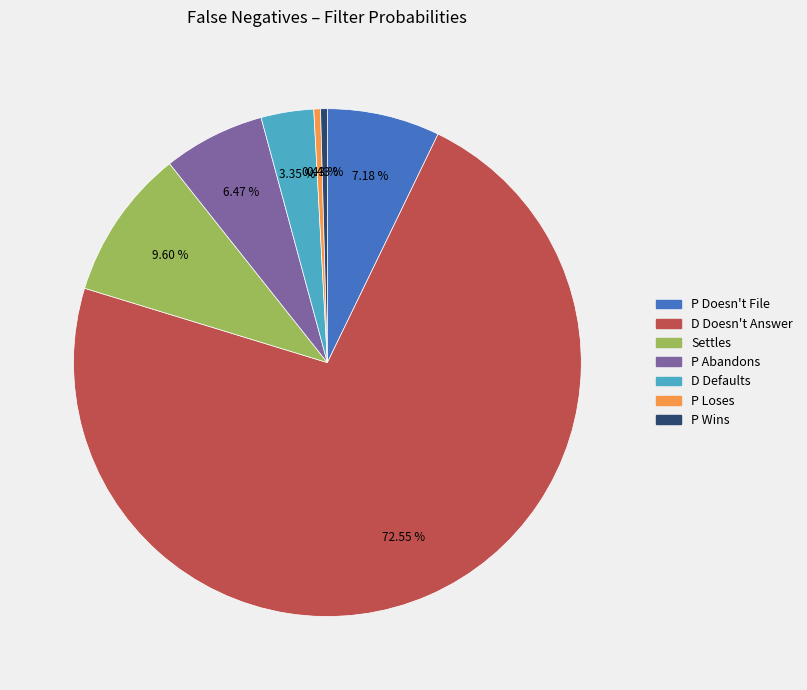

What is the majority slice?

D Doesn't Answer